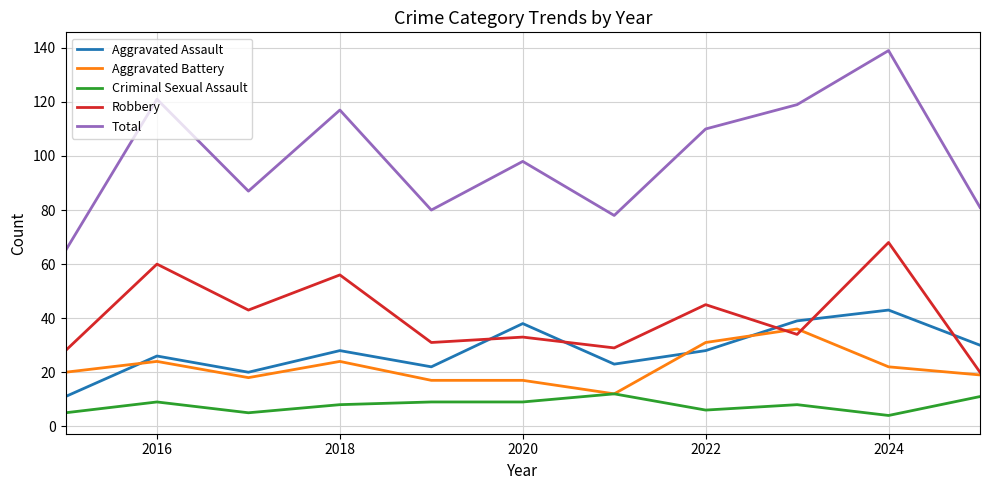

Reading left to right, transcribe all the data shown in this chart.

Aggravated Assault: 11	26	20	28	22	38	23	28	39	43	30
Aggravated Battery: 20	24	18	24	17	17	12	31	36	22	19
Criminal Sexual Assault: 5	9	5	8	9	9	12	6	8	4	11
Robbery: 28	60	43	56	31	33	29	45	34	68	20
Total: 65	121	87	117	80	98	78	110	119	139	81